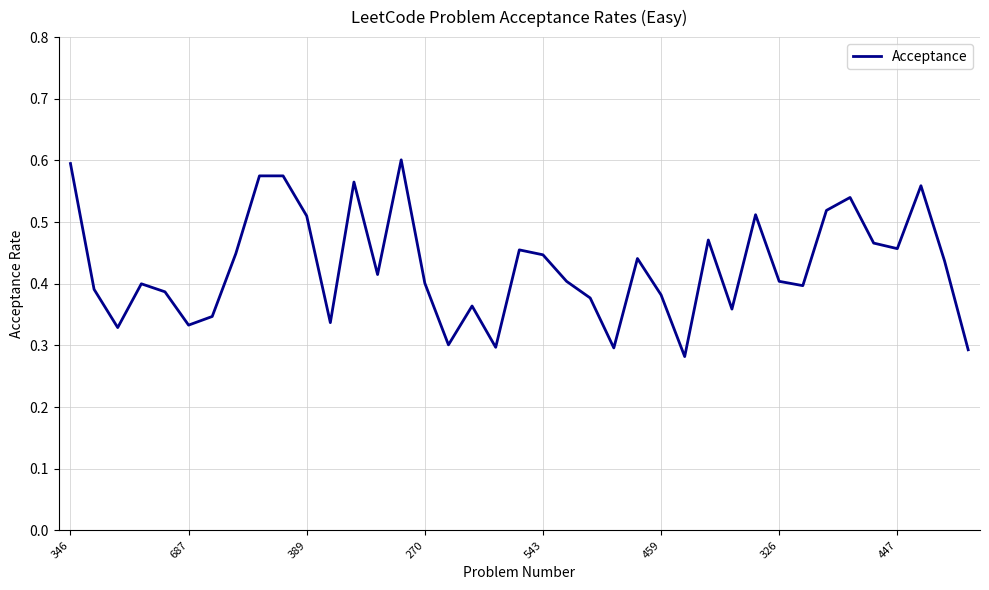

Reading left to right, transcribe all the data shown in this chart.

0.6	0.4	0.3	0.4	0.4	0.3	0.3	0.4	0.6	0.6	0.5	0.3	0.6	0.4	0.6	0.4	0.3	0.4	0.3	0.5	0.4	0.4	0.4	0.3	0.4	0.4	0.3	0.5	0.4	0.5	0.4	0.4	0.5	0.5	0.5	0.5	0.6	0.4	0.3